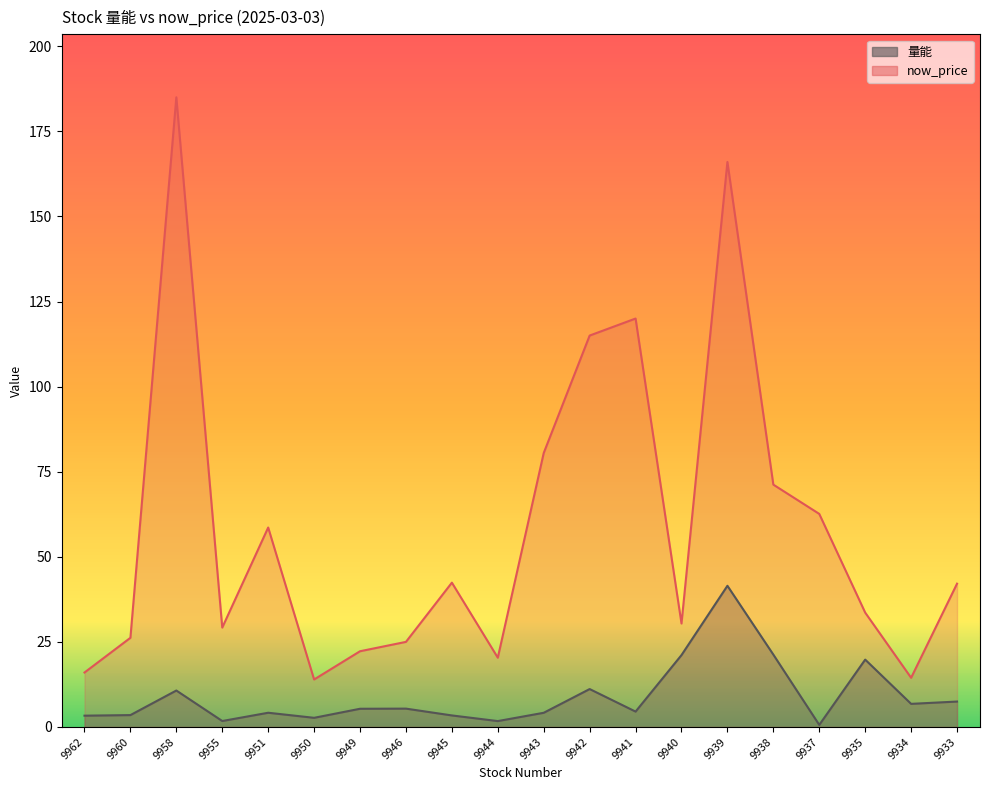

At which label is now_price closest to 99?

9942